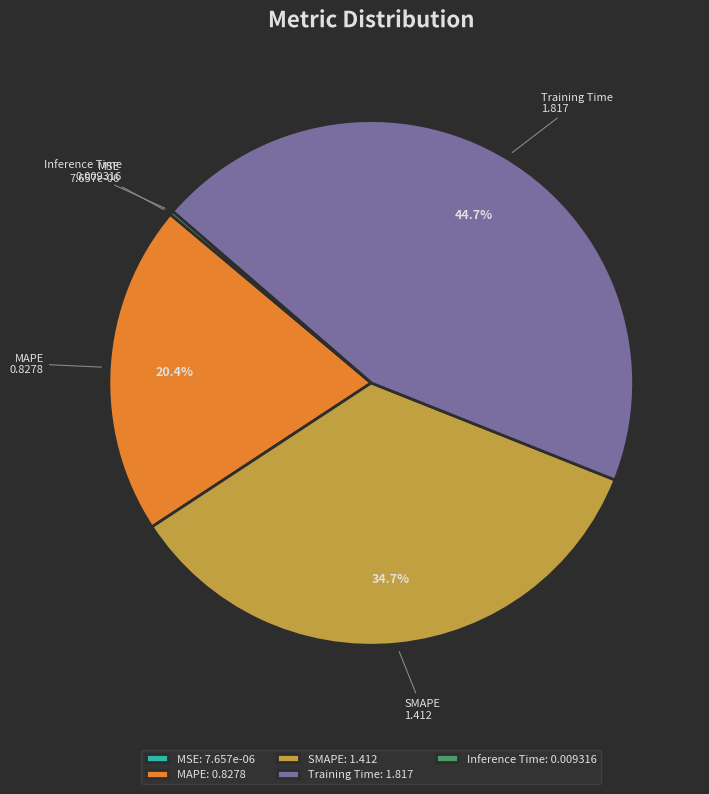

Is MAPE the majority of the pie?

No